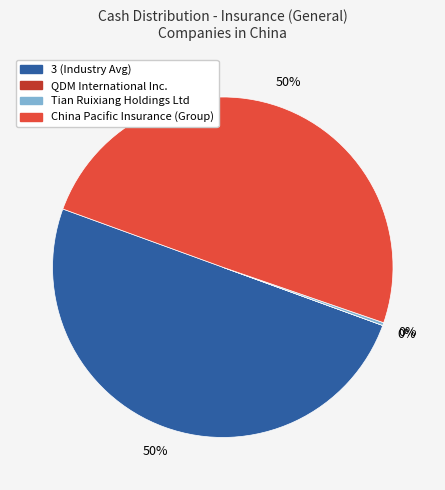

To the nearest percent, what is the average slice percentage?

25%